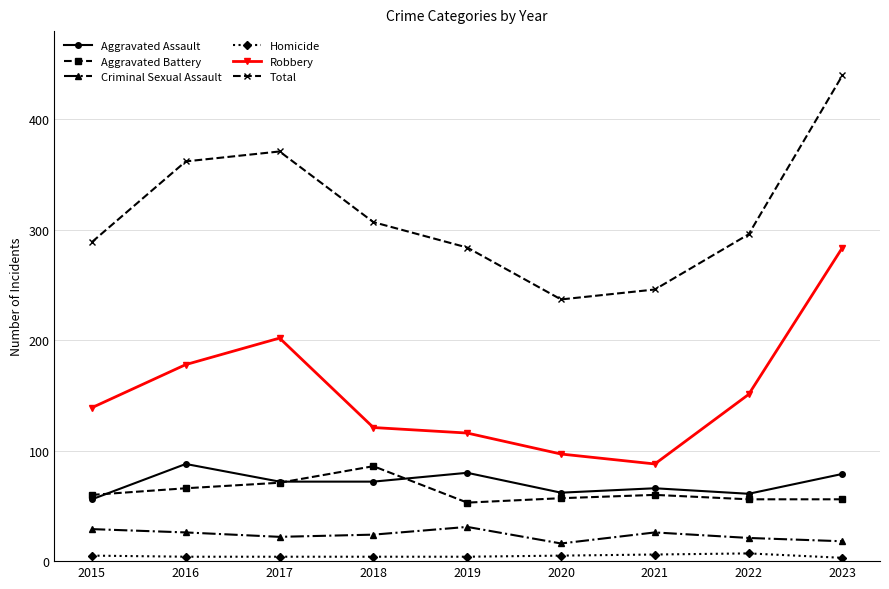

At which category does Aggravated Battery reach its first local valley?

2019